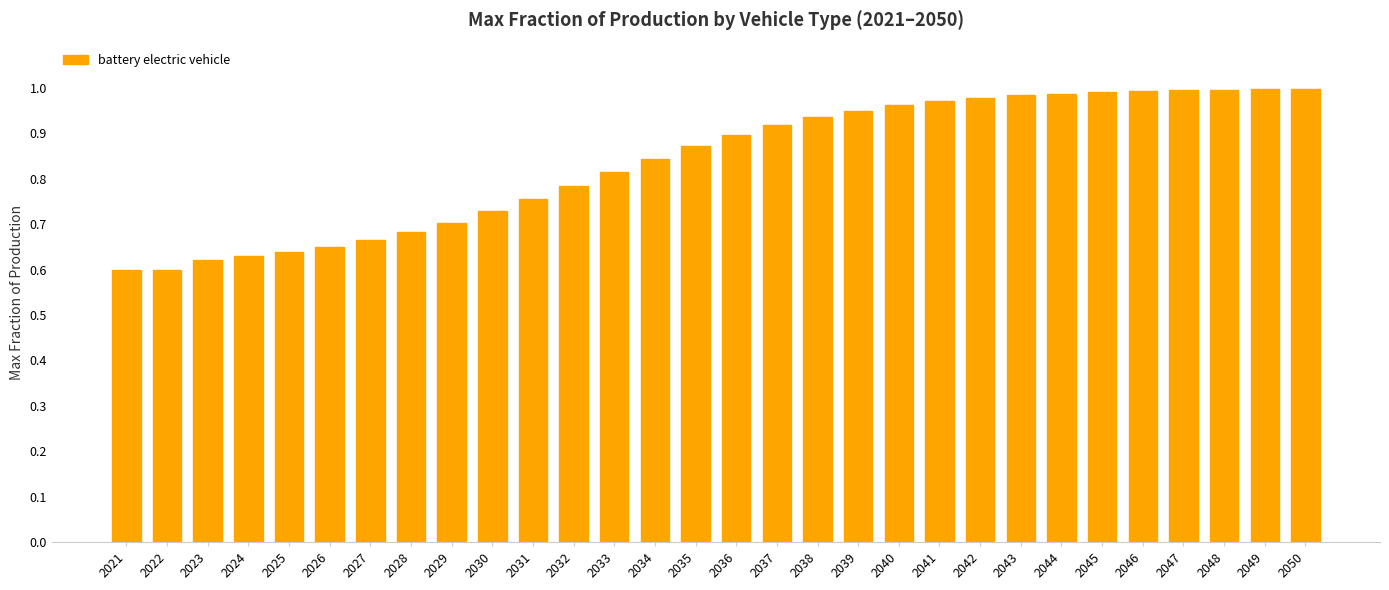

What is the sum of the values at 2034 and 2047?

1.8